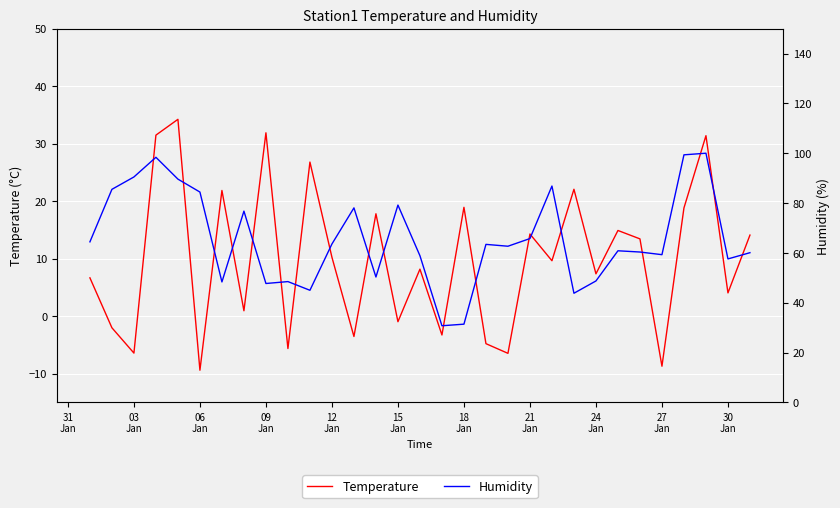

How many negative values does the Temperature series have?

10